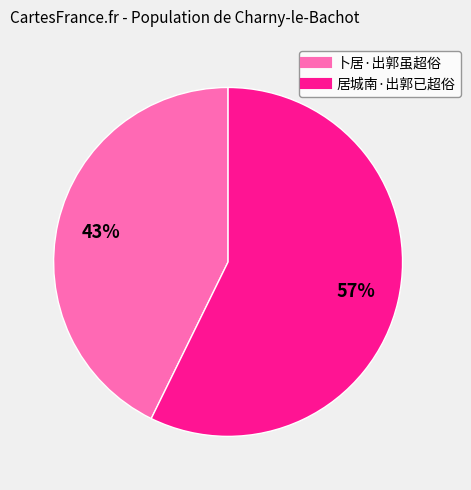

Which slice is the smallest?

卜居·出郭虽超俗